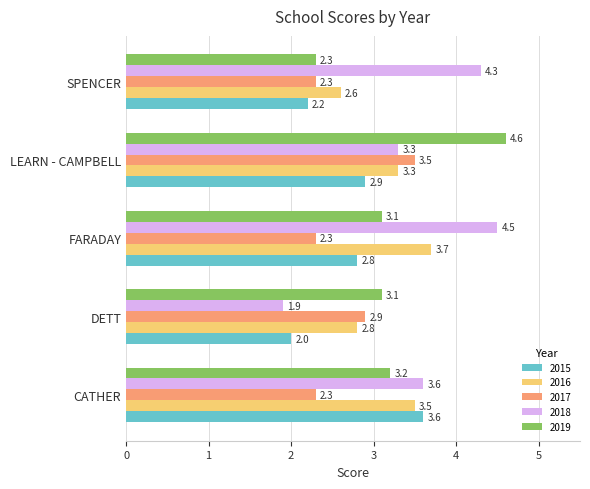

Which label corresponds to the smallest value in the chart?

DETT